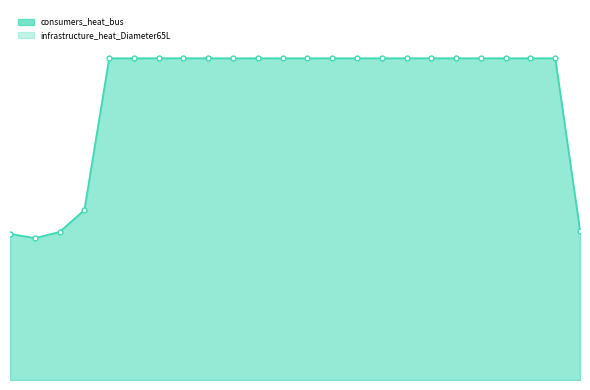

How many lines are shown in the chart?

1